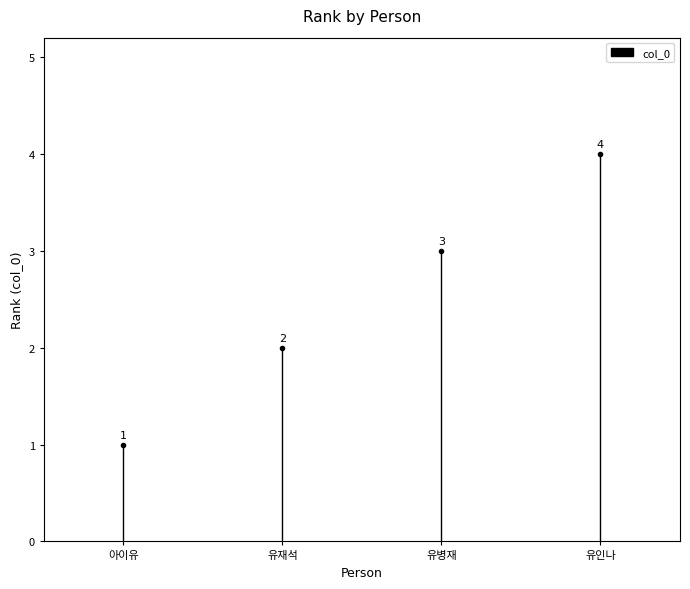

Reading left to right, transcribe all the data shown in this chart.

아이유=1	유재석=2	유병재=3	유인나=4